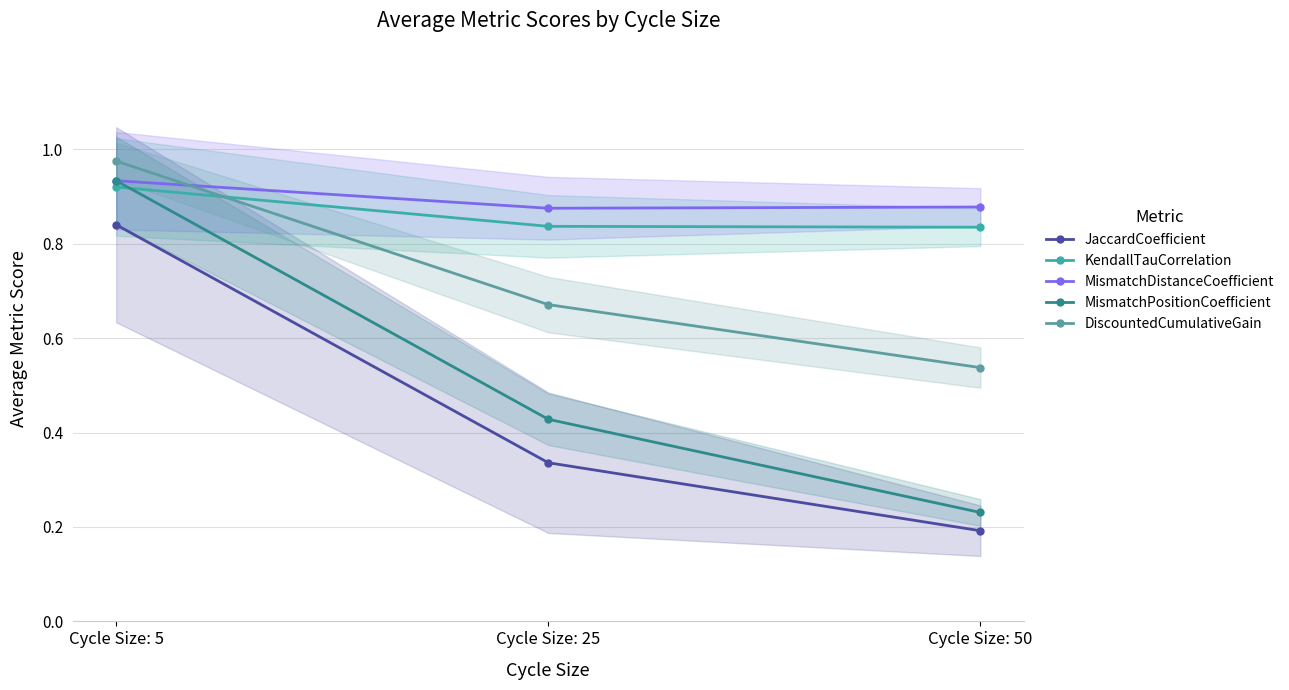

At which label does JaccardCoefficient reach its peak?

Cycle Size: 5